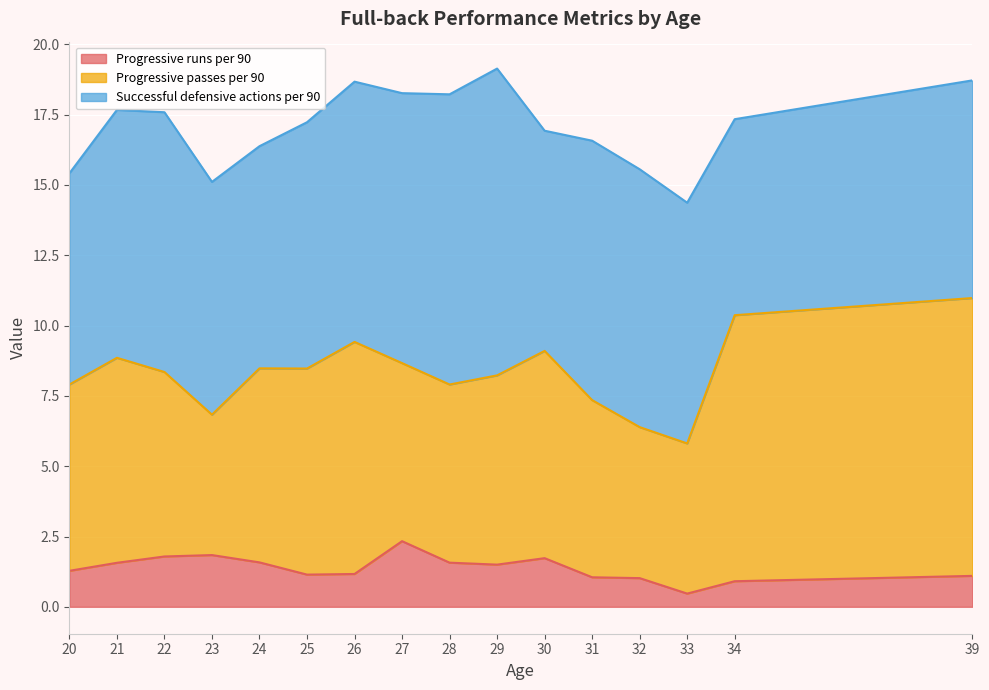

What is the total value across all series at 24?

16.4